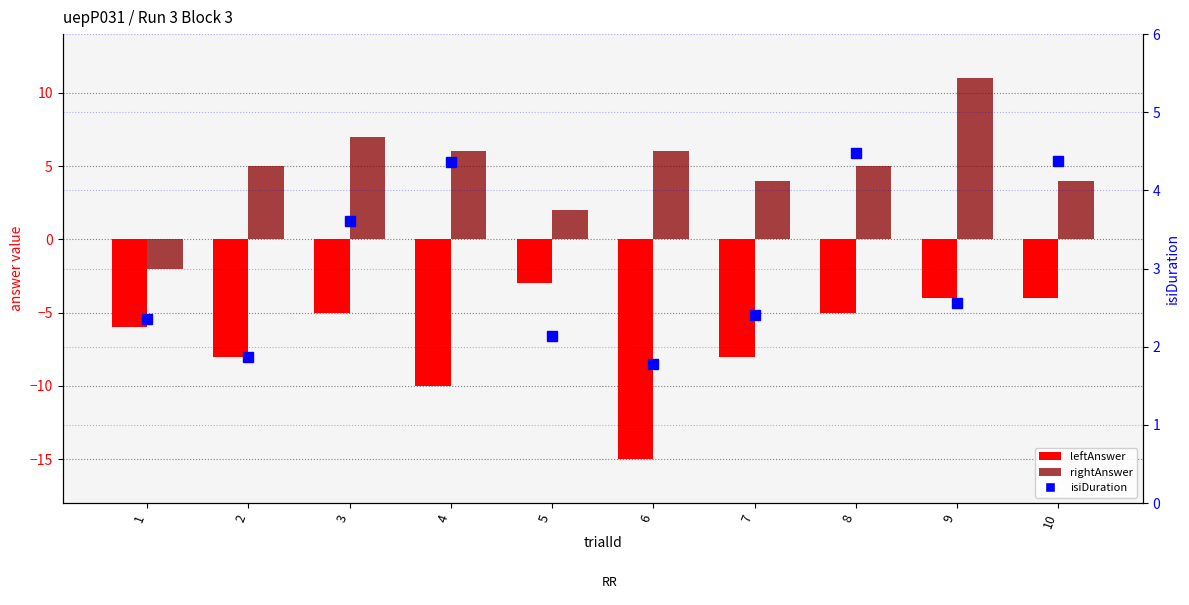

Between 4 and 5, which series saw the biggest shift?

leftAnswer